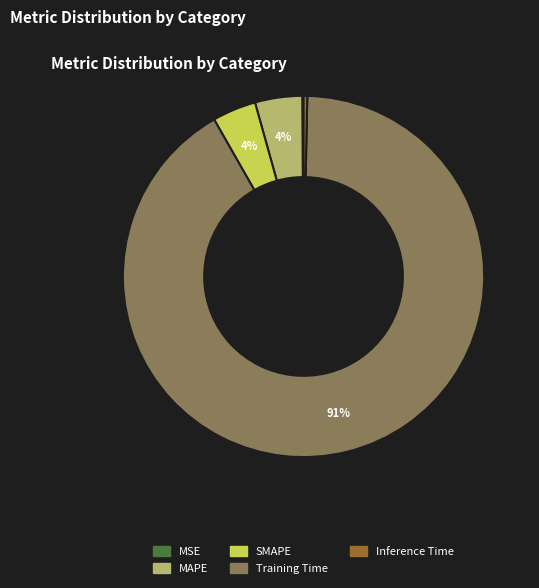

Which has a higher value, Inference Time or Training Time?

Training Time